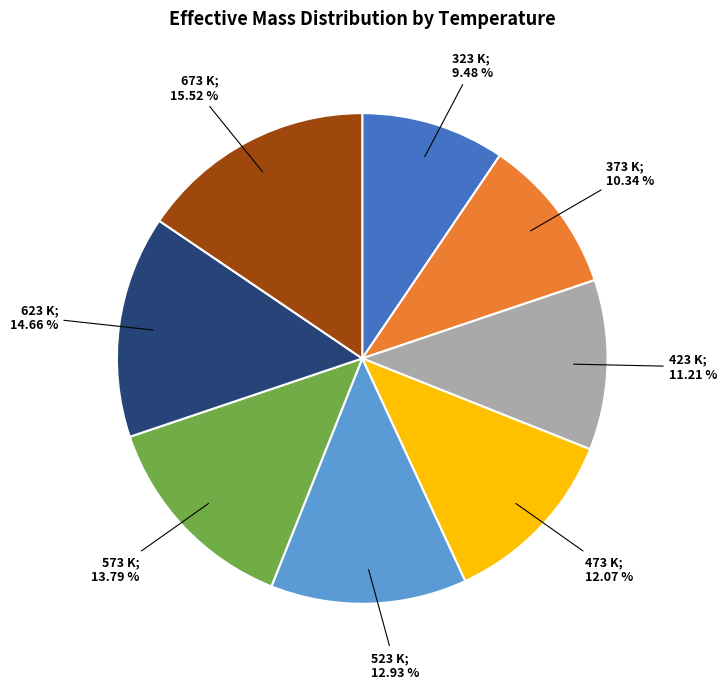

Is there a majority slice in this chart?

No